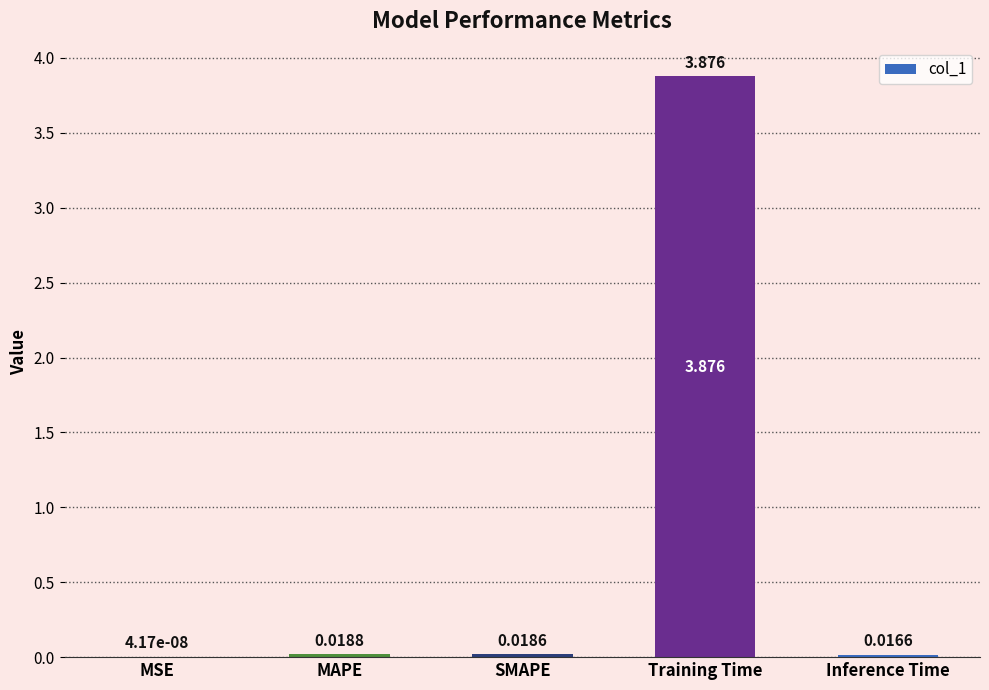

Between Inference Time and MSE, which is larger?

Inference Time